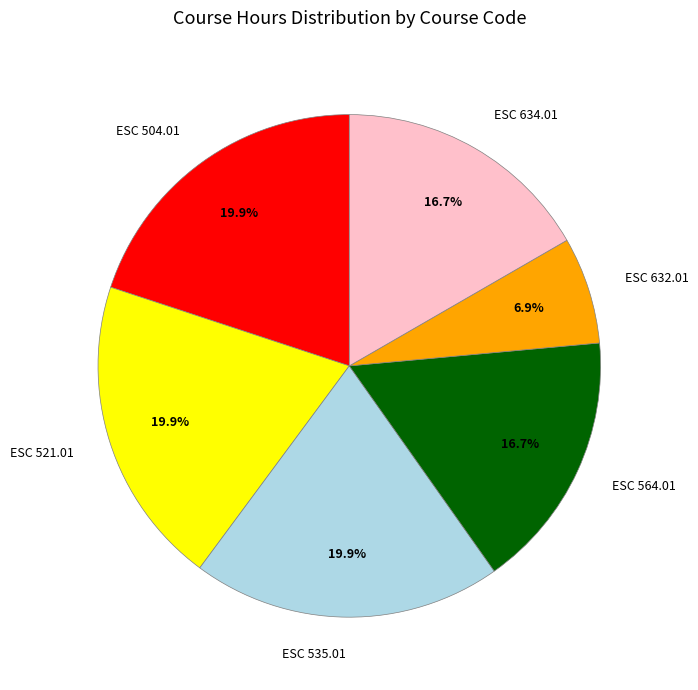

Does ESC 521.01 account for over 50% of the chart?

No